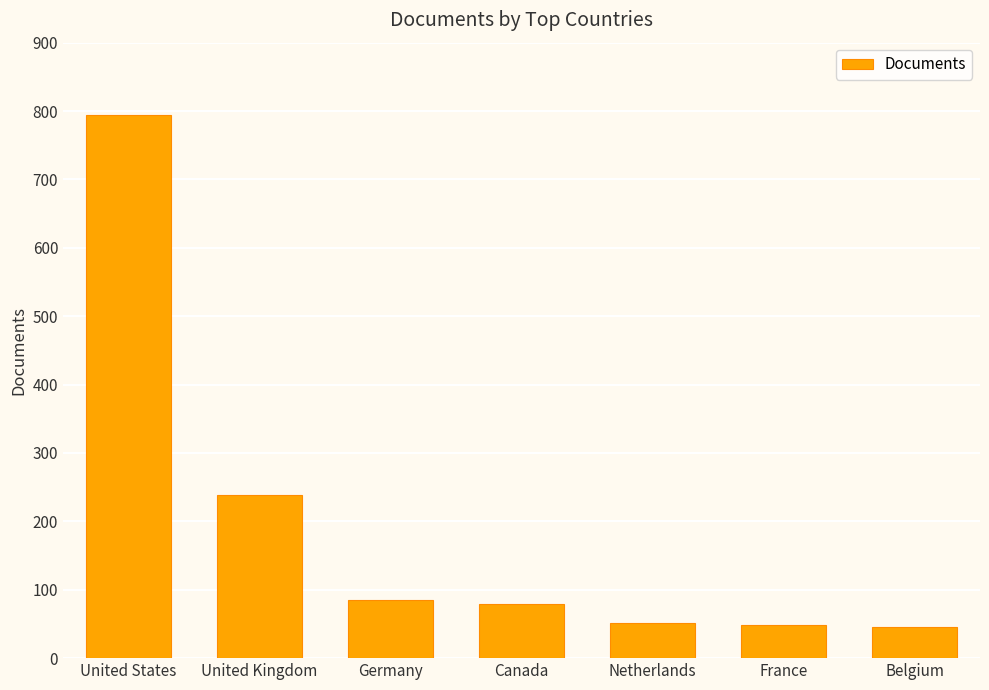

What is the maximum value shown in the chart?

794